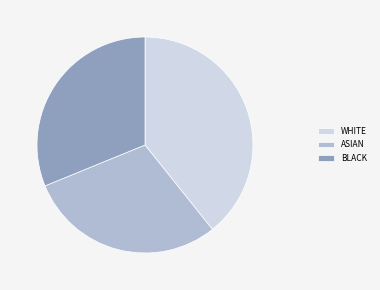

Between BLACK and WHITE, which is larger?

WHITE